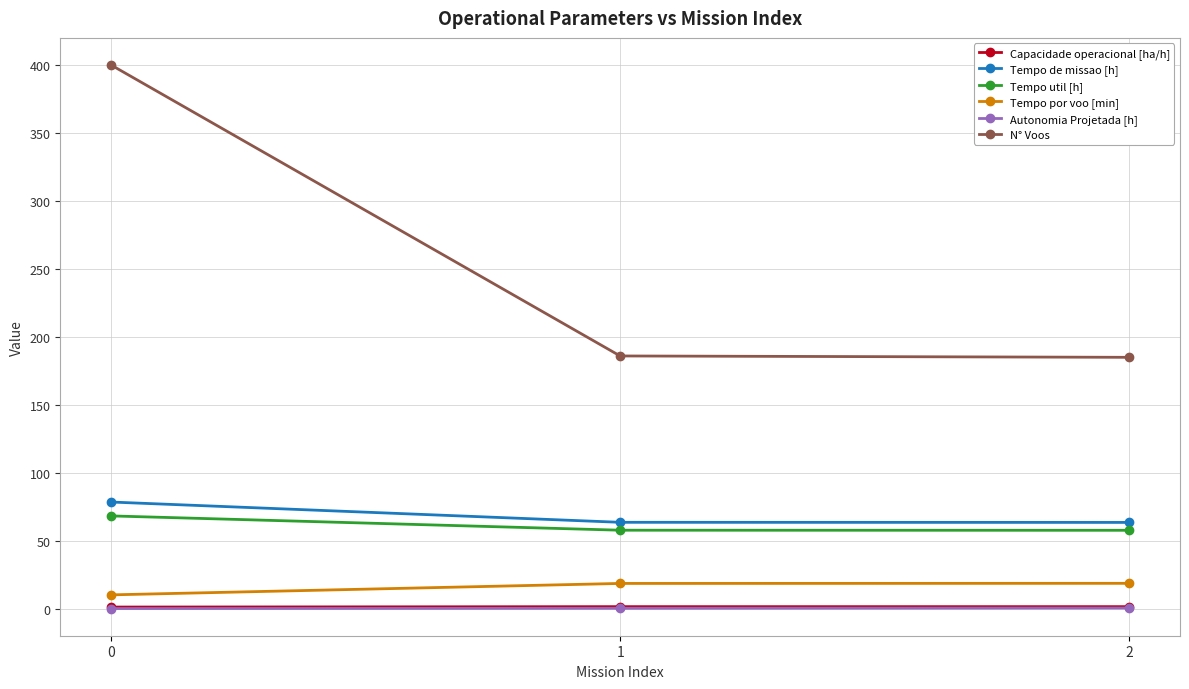

Does the chart display data point markers on the line(s)?

Yes